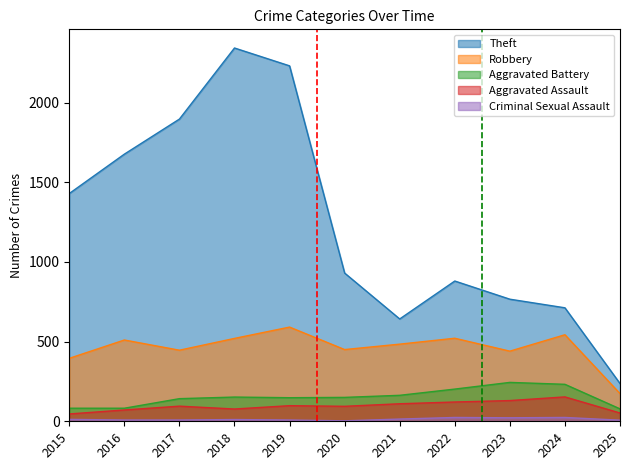

Where does the Theft series first go above 930?

2015